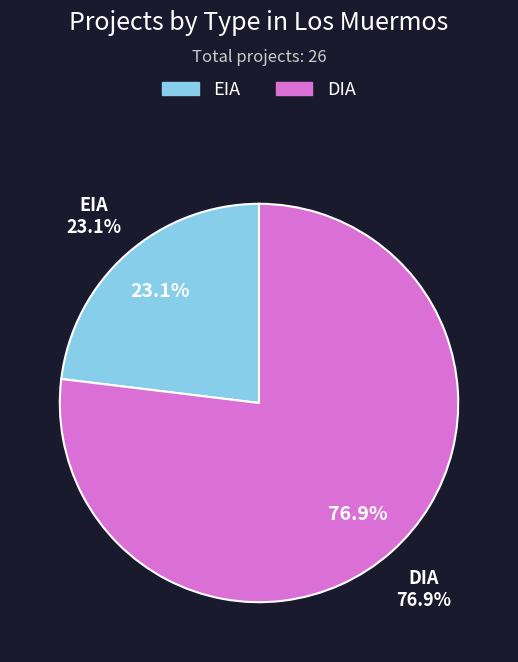

Which category has the biggest portion of the pie?

DIA